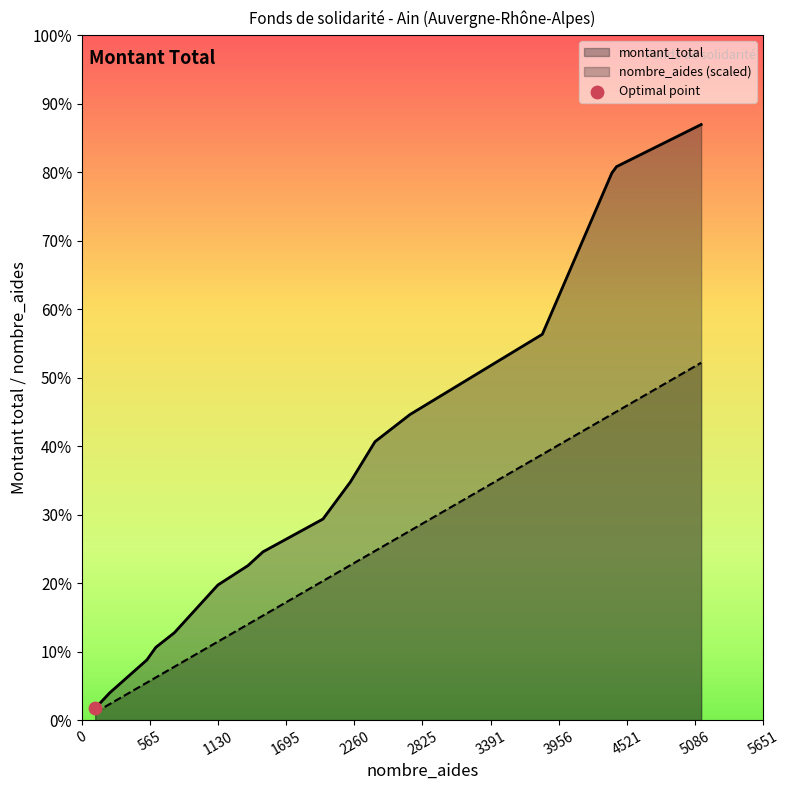

Which series has the largest Y range (max minus min)?

montant_total